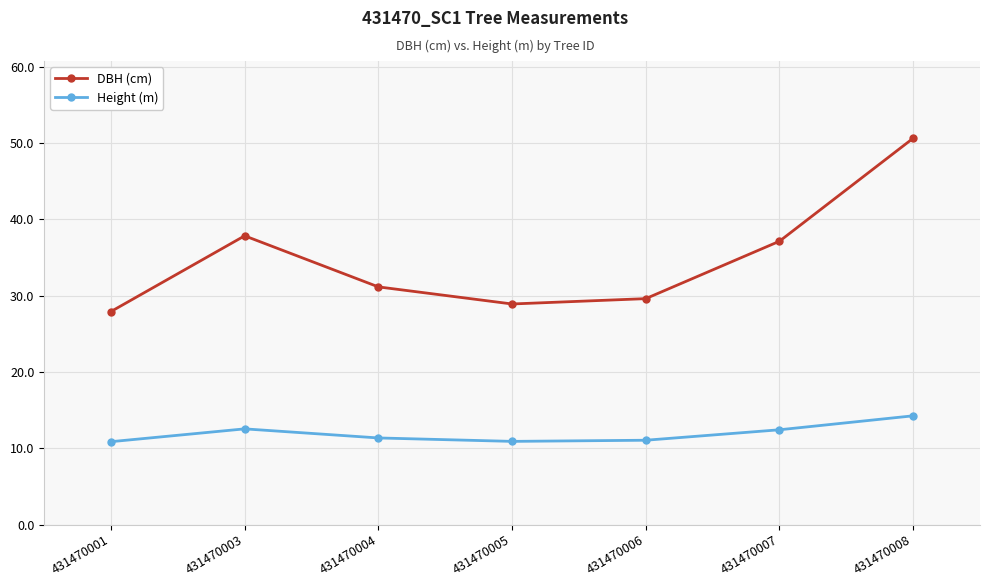

True or false: Height (m) and DBH (cm) cross at least once.

False